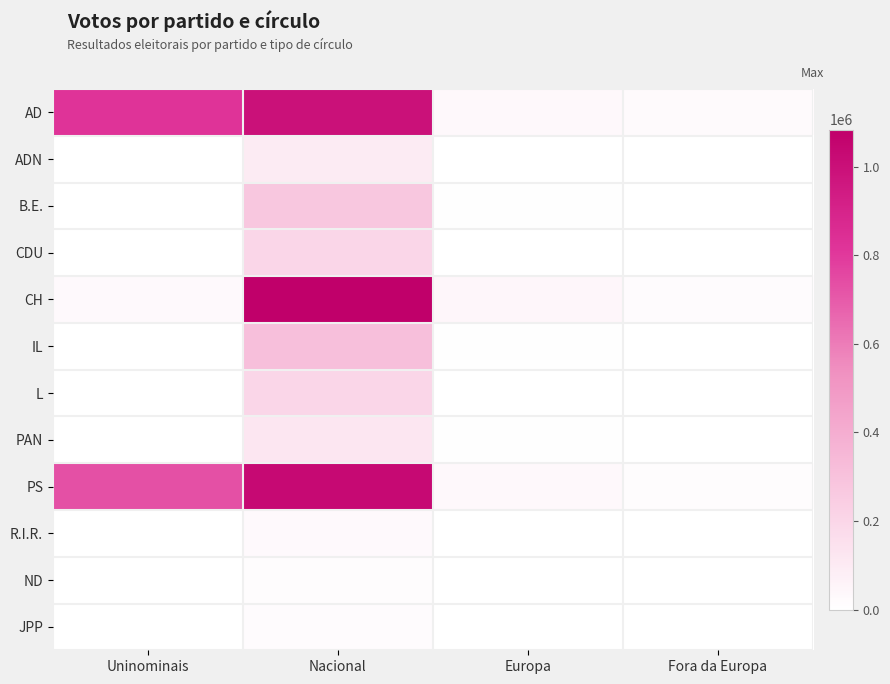

Between Uninominais and Nacional, which series saw the biggest shift?

CH